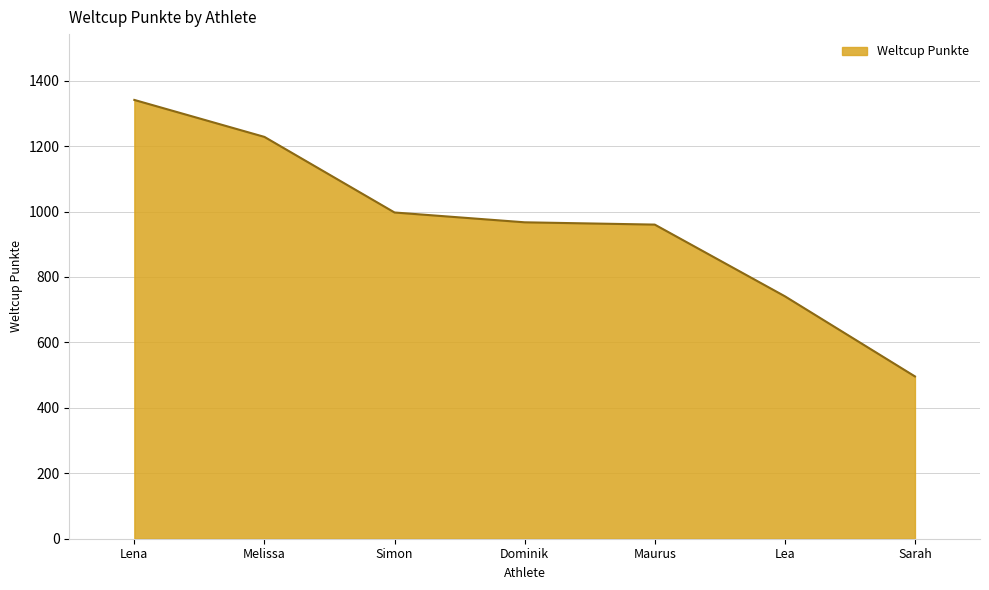

True or false: the data shows 1228 at Melissa.

True